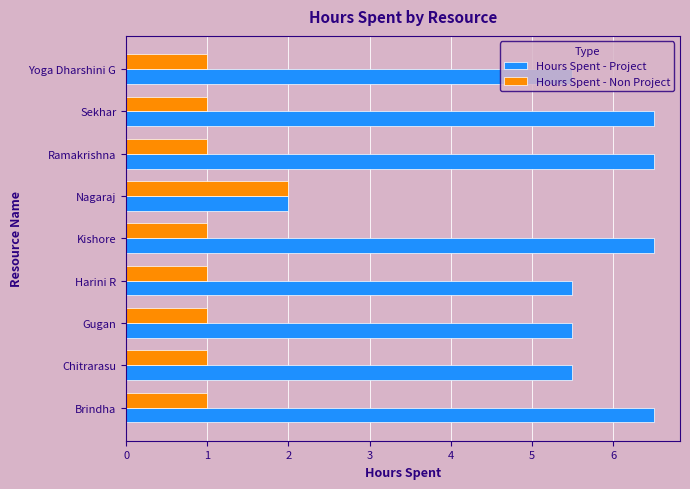

What is the approximate value of Hours Spent - Project at Nagaraj?

2.0